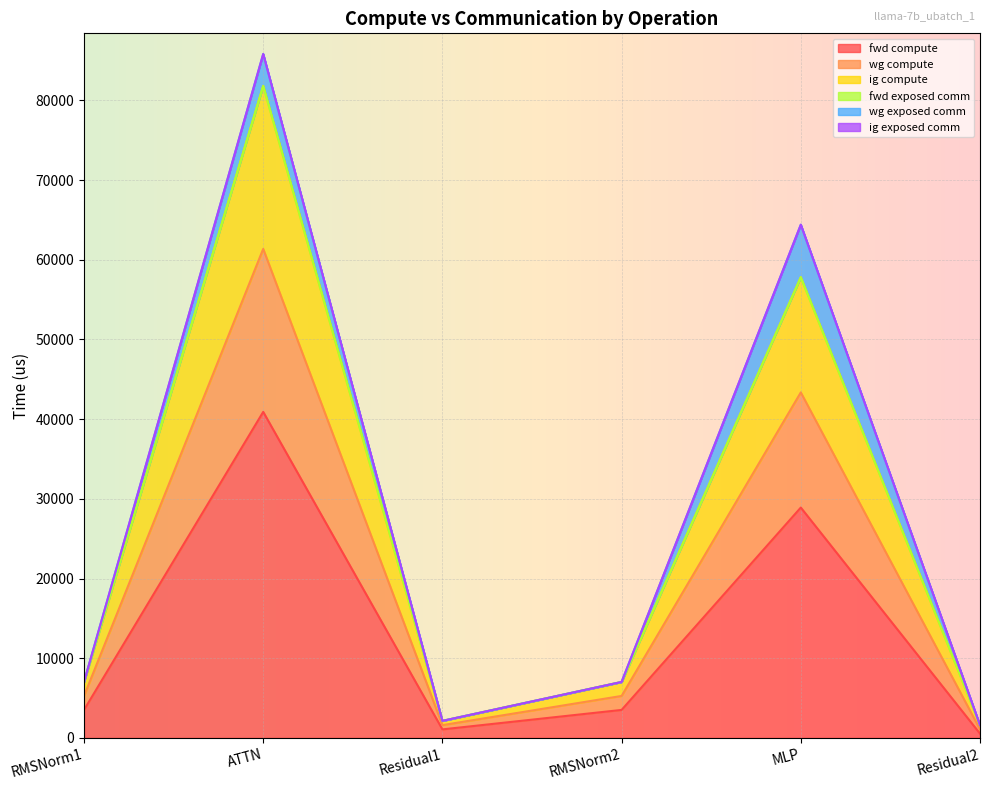

At which category does fwd compute reach its first local peak?

ATTN